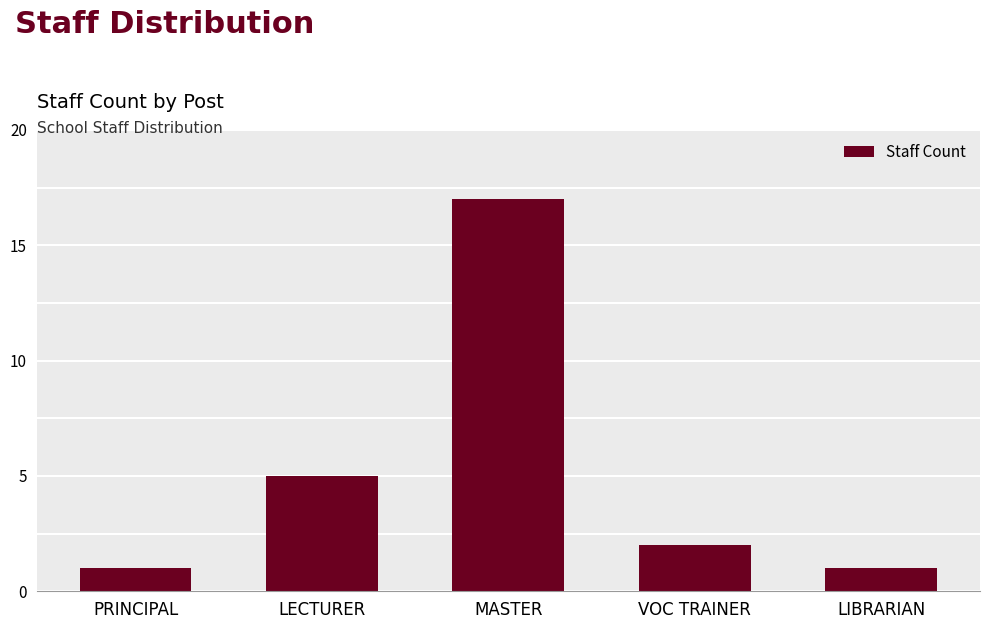

Approximately how many times larger is the value at MASTER compared to LECTURER?

3.4